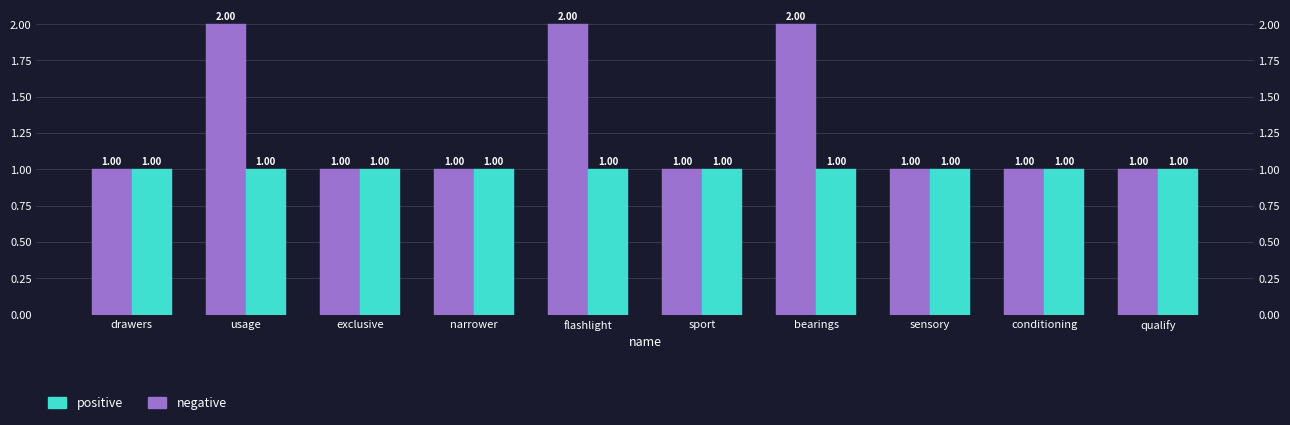

List the series in order of their peak value, lowest first.

positive, negative